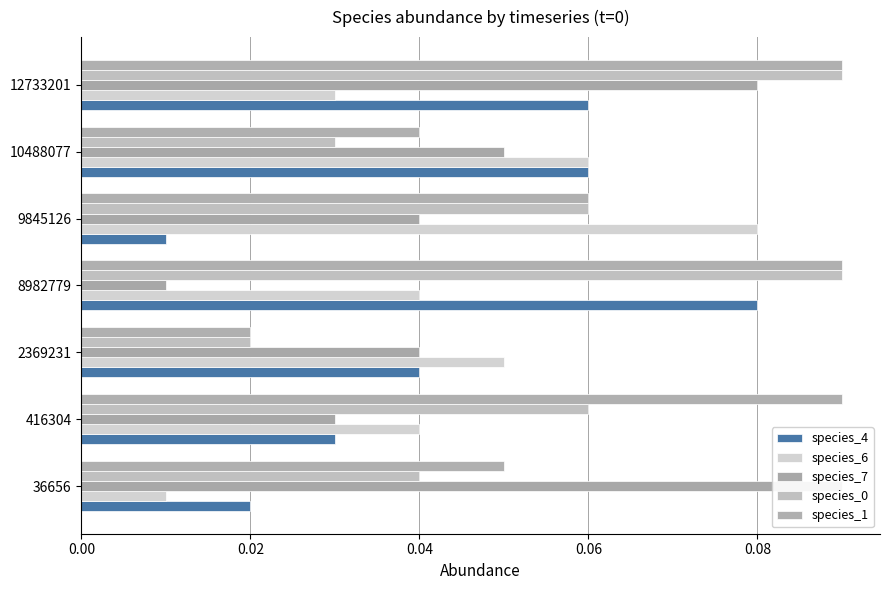

How many groups of bars are there?

7